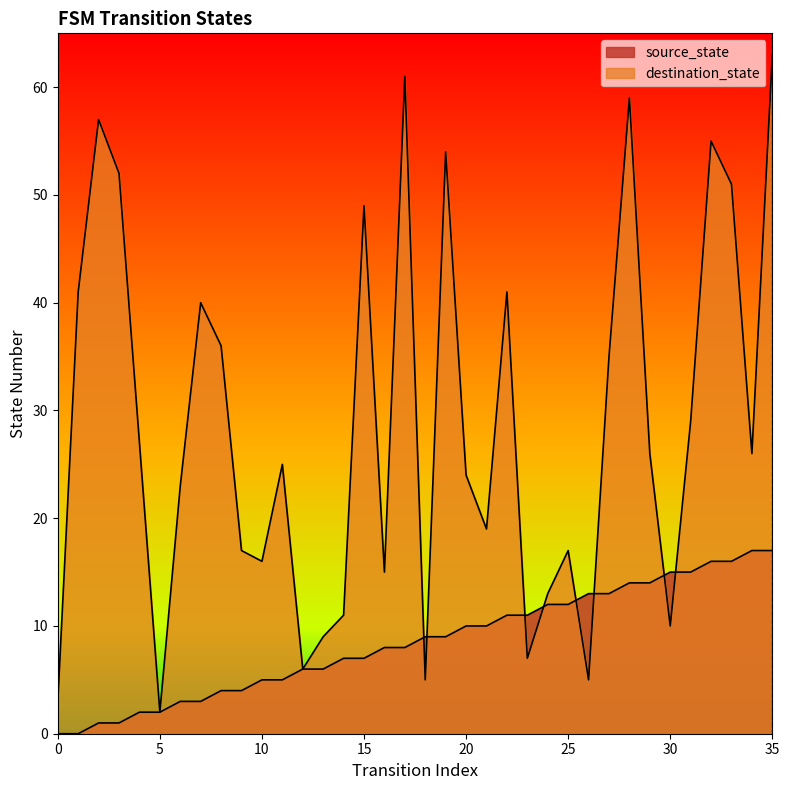

Reading left to right, extract all data points from this chart.

source_state: 0=0	1=0	2=1	3=1	4=2	5=2	6=3	7=3	8=4	9=4	10=5	11=5	12=6	13=6	14=7	15=7	16=8	17=8	18=9	19=9	20=10	21=10	22=11	23=11	24=12	25=12	26=13	27=13	28=14	29=14	30=15	31=15	32=16	33=16	34=17	35=17
destination_state: 0=3	1=41	2=57	3=52	4=27	5=2	6=23	7=40	8=36	9=17	10=16	11=25	12=6	13=9	14=11	15=49	16=15	17=61	18=5	19=54	20=24	21=19	22=41	23=7	24=13	25=17	26=5	27=35	28=59	29=26	30=10	31=29	32=55	33=51	34=26	35=63